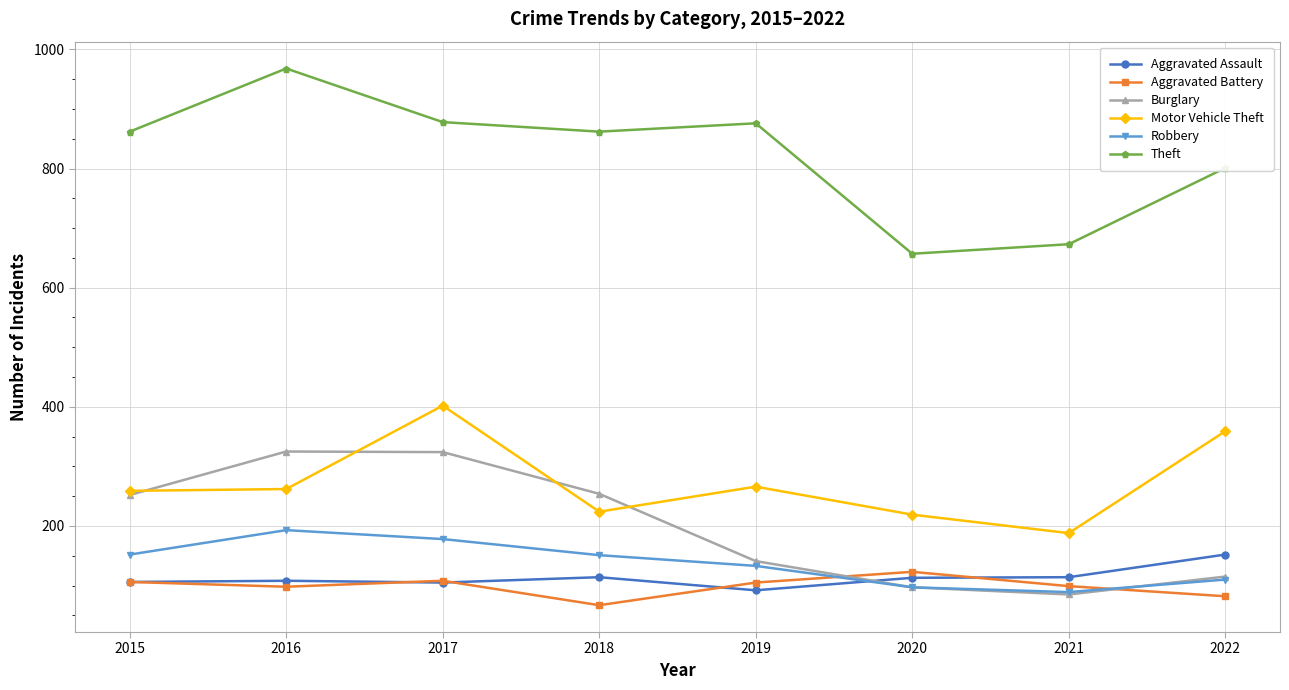

Is it true that Aggravated Assault equals 114 at 2021?

True